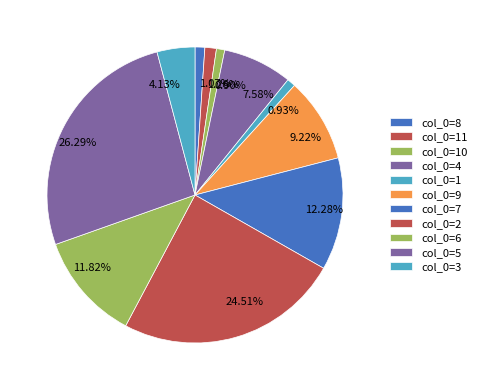

Approximately how many times larger is the value at 24.51% compared to 9.22%?

2.7